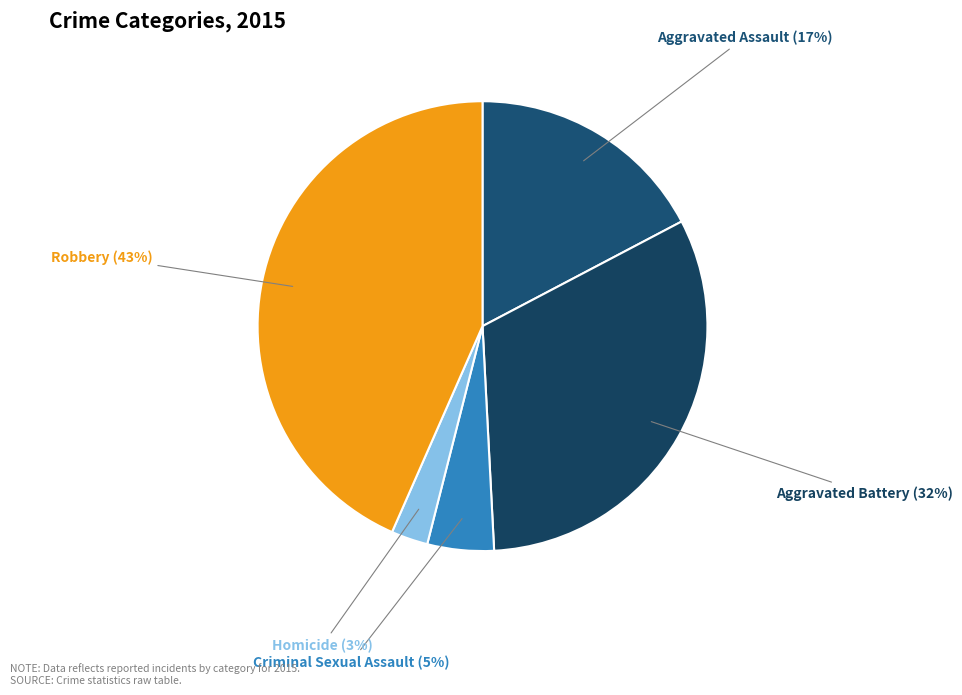

How many segments does this pie chart have?

5